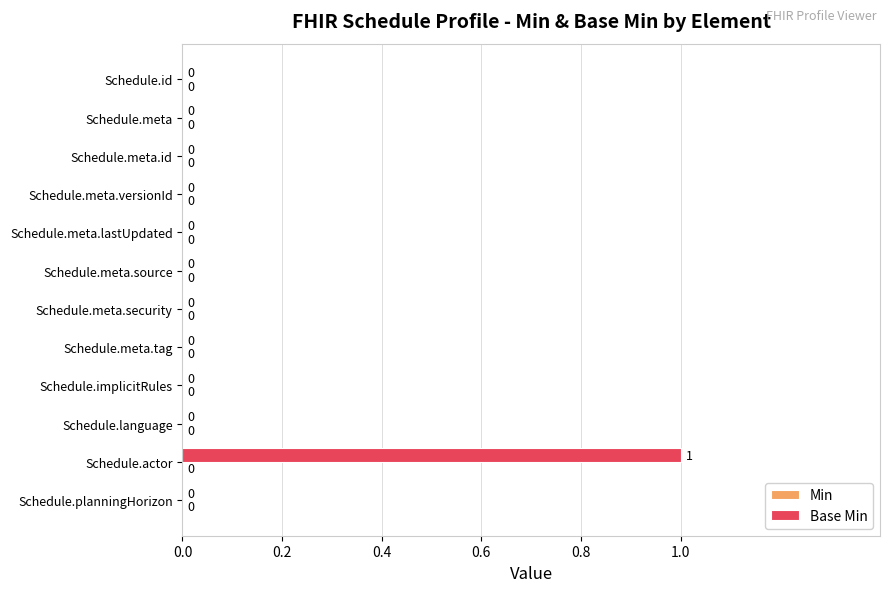

Between Schedule.meta and Schedule.actor, which is larger?

Schedule.actor